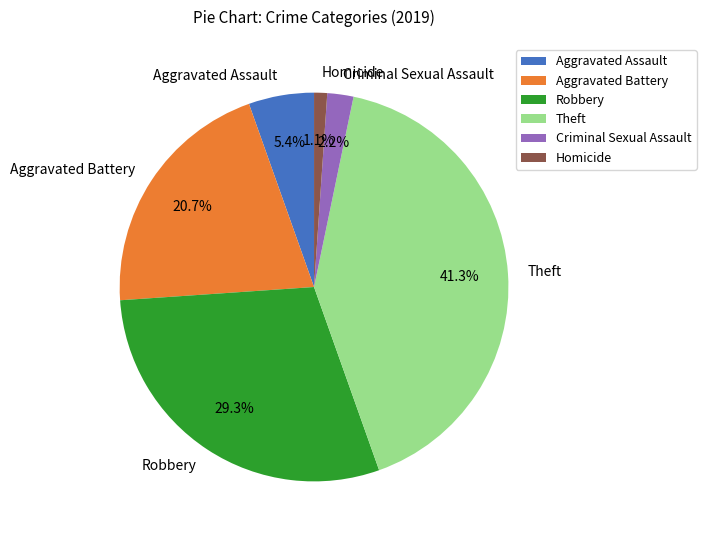

What is the smallest slice in the pie chart?

Homicide